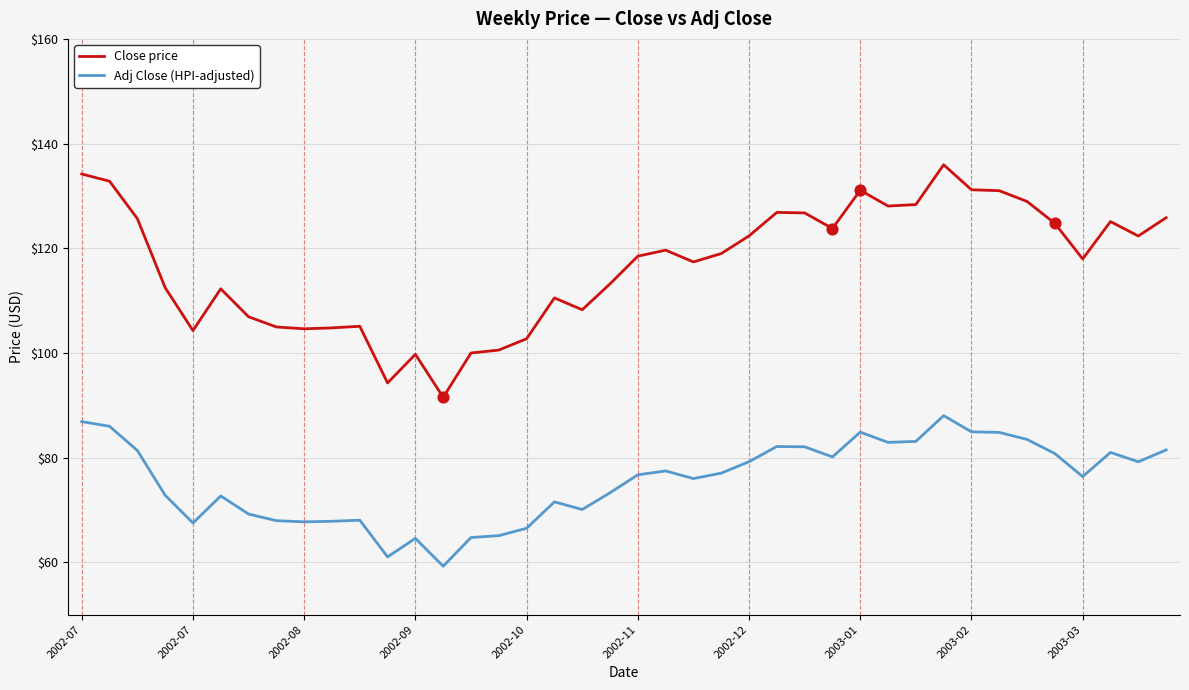

What is the greatest value displayed?

135.9